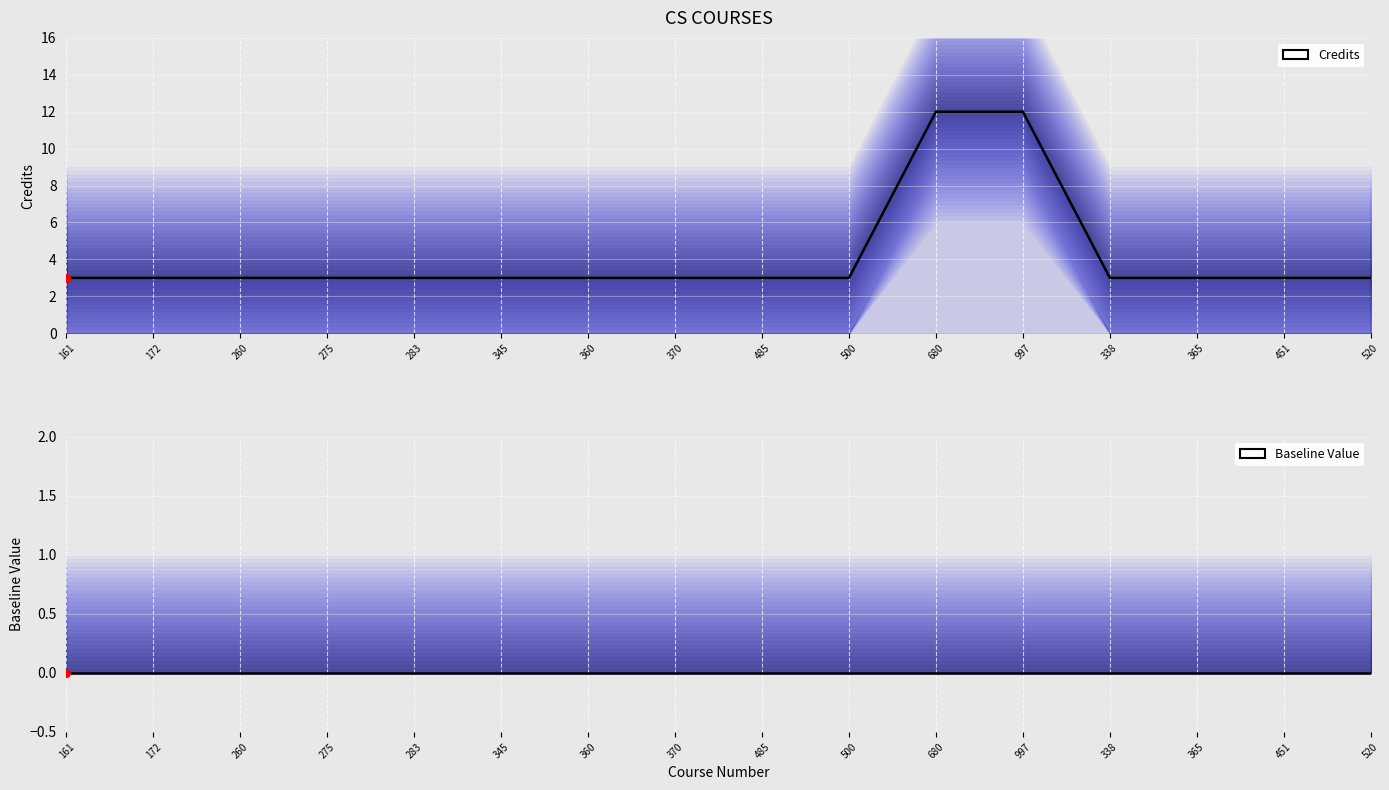

At how many categories does at least one series exceed 5?

2